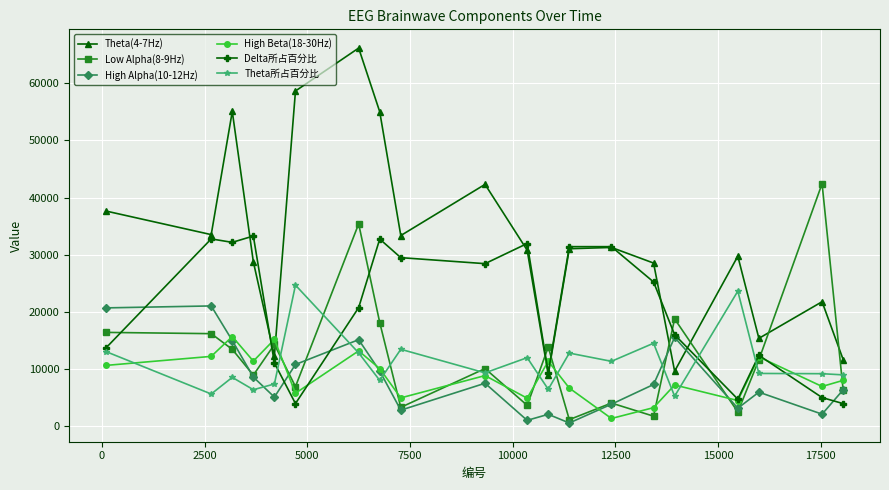

List the series in order of their peak value, highest first.

Theta(4-7Hz), Low Alpha(8-9Hz), Delta所占百分比, Theta所占百分比, High Alpha(10-12Hz), High Beta(18-30Hz)